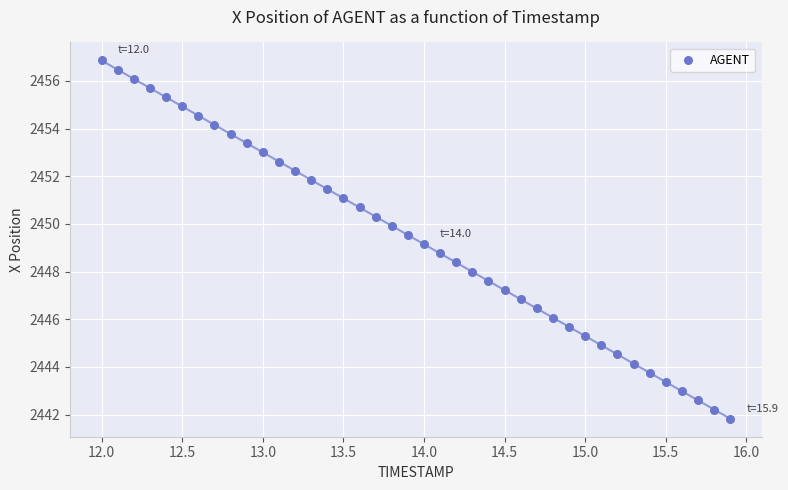

What is the range of Y values (max minus min)?

15.0